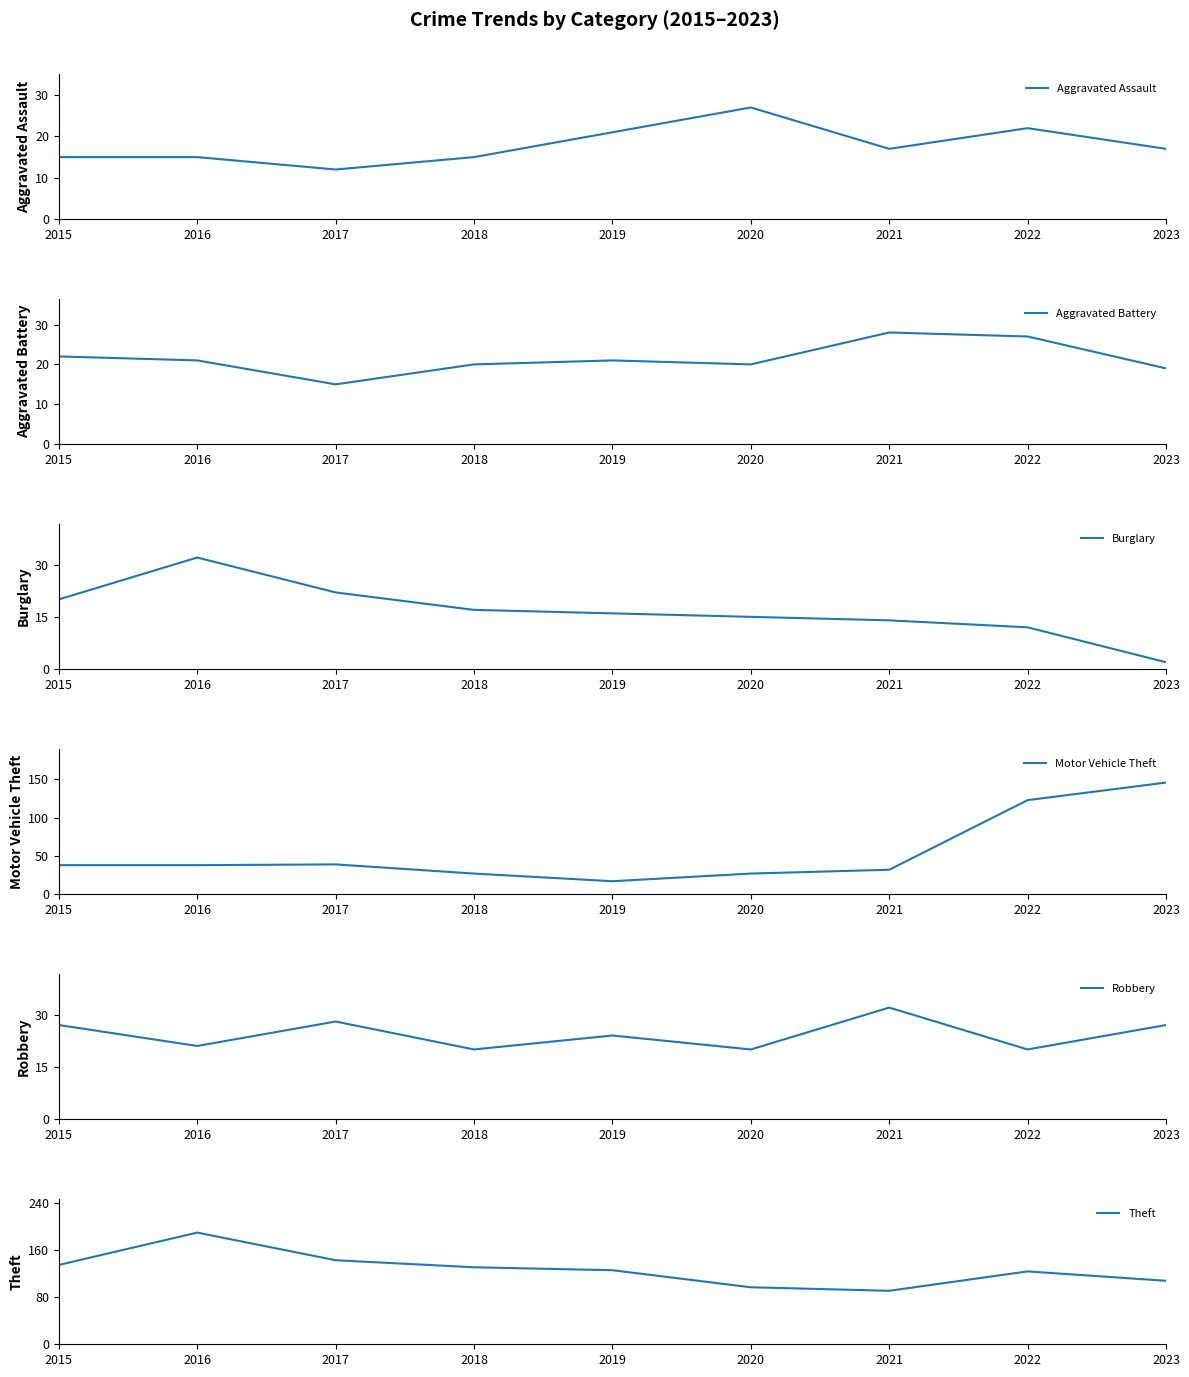

Which category has the highest value in the Theft series?

2016